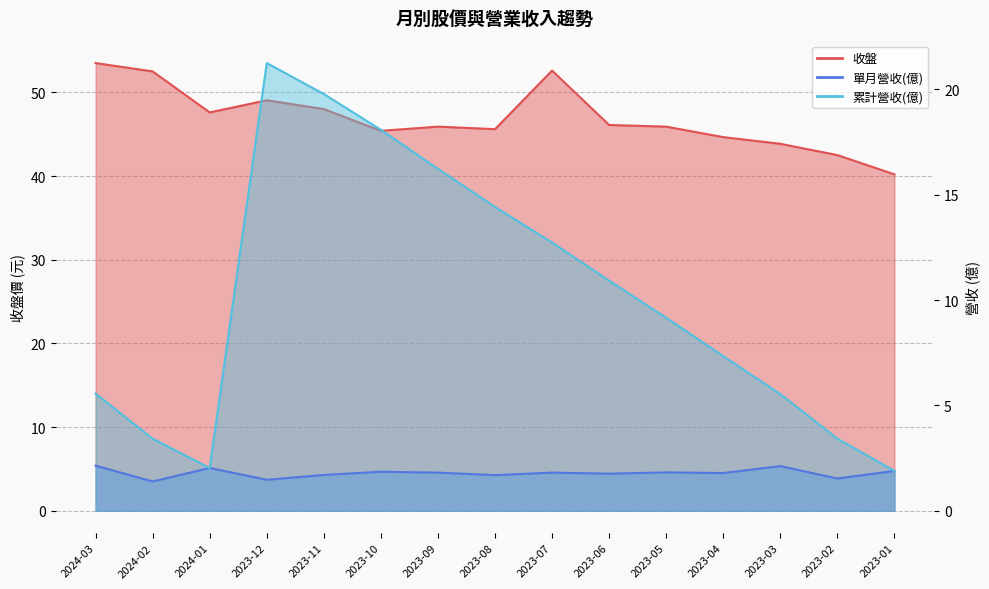

What is the greatest value displayed?

53.5